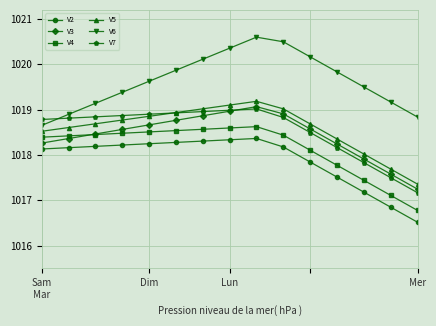

What is the highest value of the V5 series?

1019.2